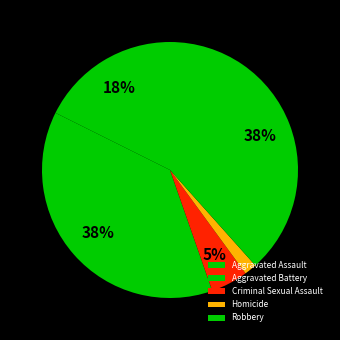

How many segments does this pie chart have?

5